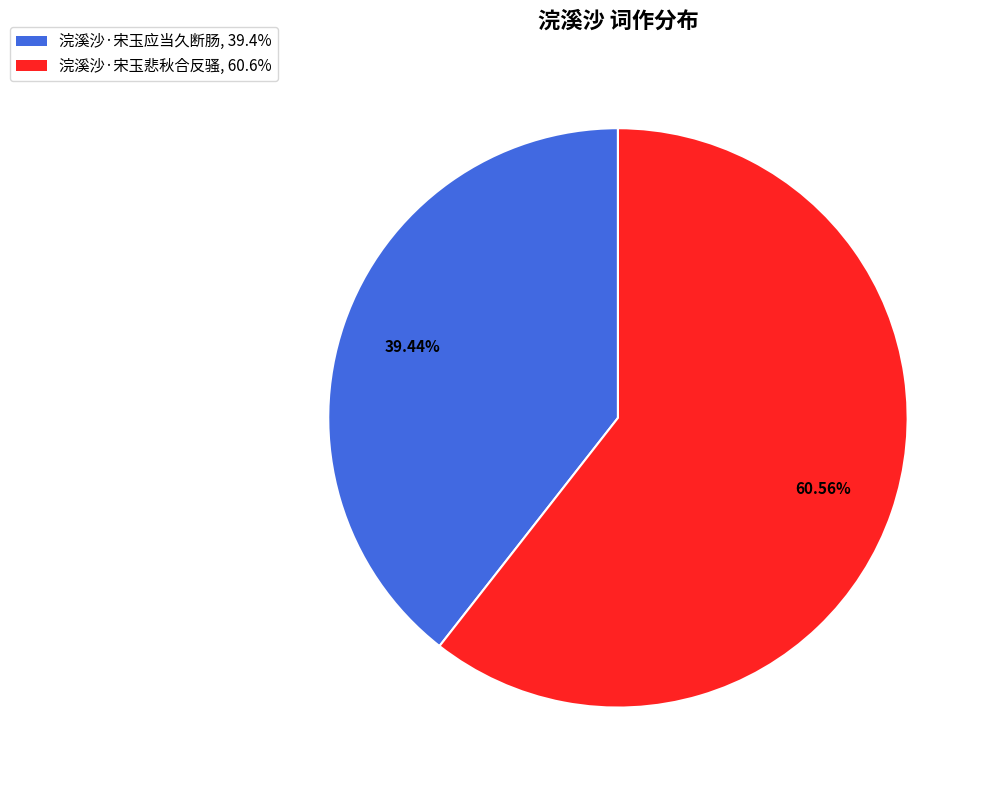

To the nearest percent, what is the combined percentage of 浣溪沙·宋玉悲秋合反骚 and 浣溪沙·宋玉应当久断肠?

100%